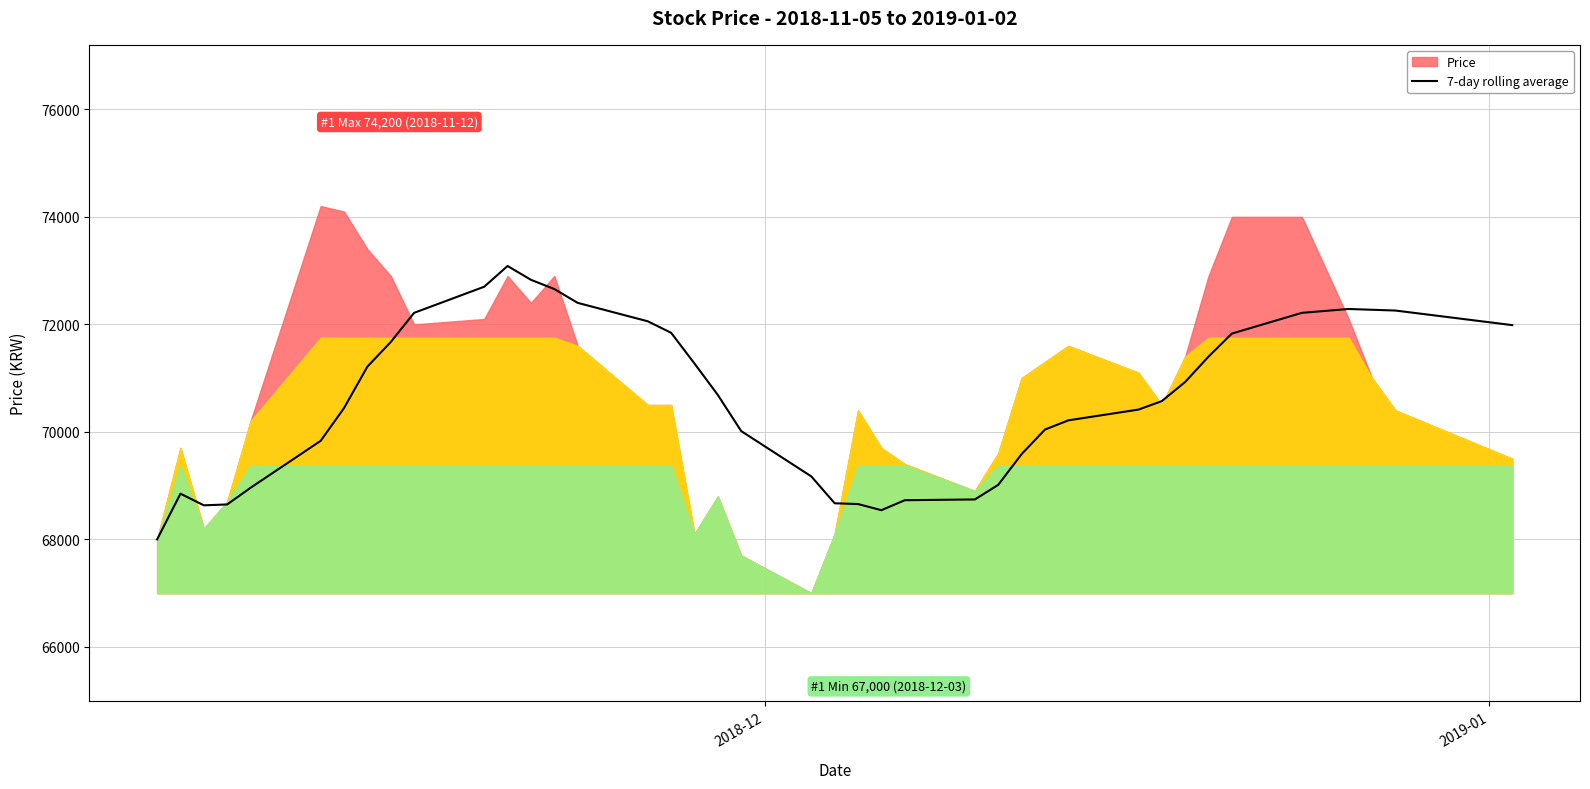

Reading right to left, transcribe all the data shown in this chart.

71985.7	72257.1	72271.4	72285.7	72214.3	71828.6	71400.0	70928.6	70571.4	70414.3	70214.3	70042.9	69585.7	69014.3	68742.9	68728.6	68542.9	68657.1	68671.4	69171.4	70014.3	70685.7	71271.4	71842.9	72057.1	72400.0	72657.1	72828.6	73085.7	72700.0	72214.3	71671.4	71214.3	70442.9	69833.3	68960.0	68650.0	68633.3	68850.0	68000.0